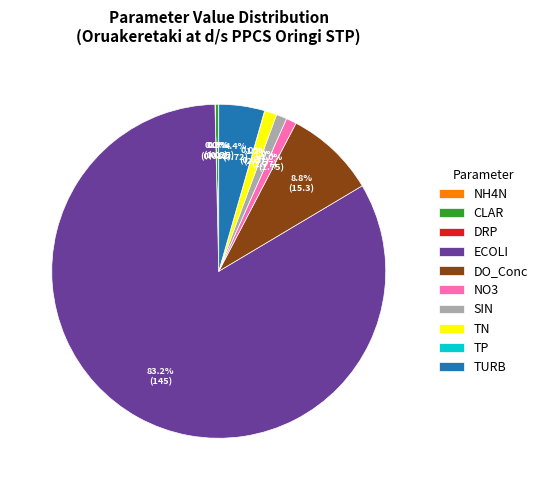

Which slice represents more than half of the pie?

ECOLI